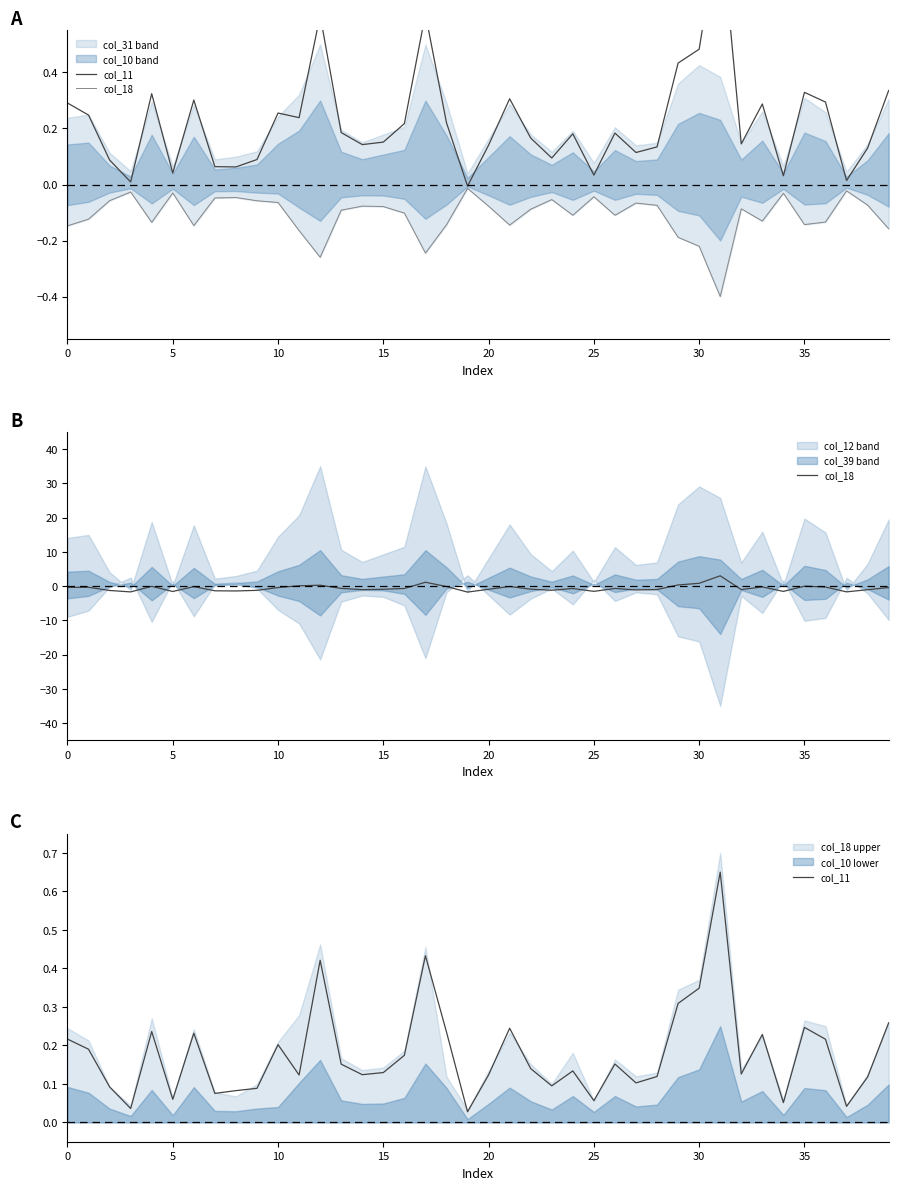

What value does the col_18 series have at 30?

0.8